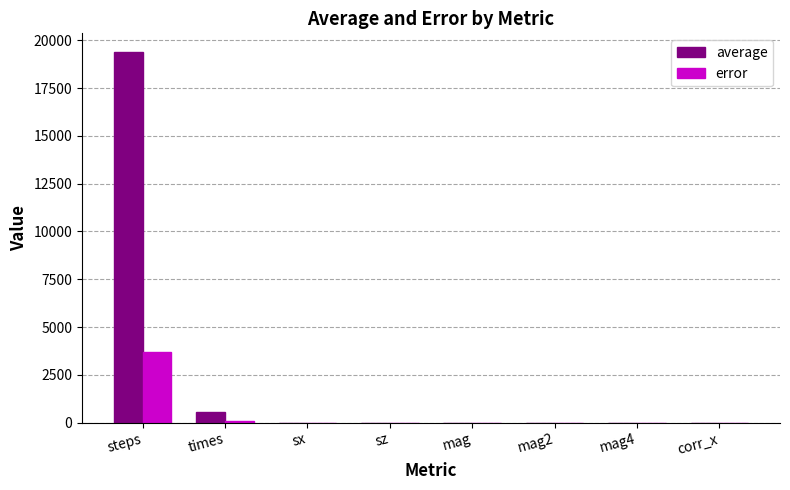

Between times and mag4, which series saw the biggest shift?

average